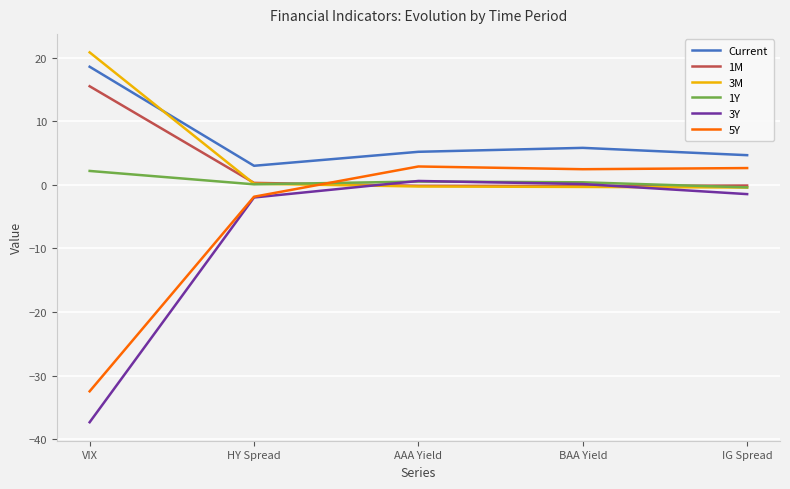

What is the total value across all series at IG Spread?

5.0